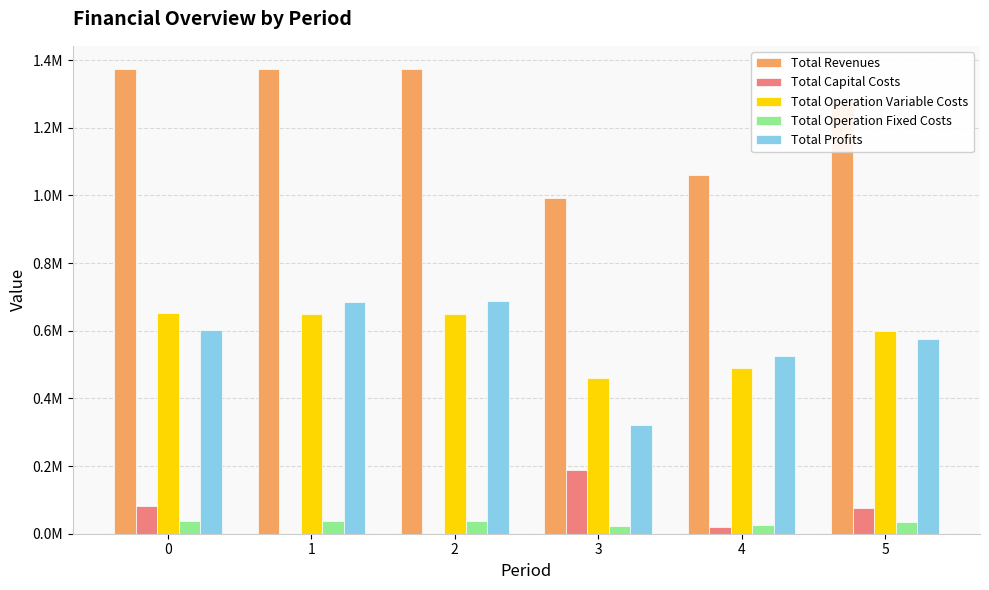

Reading left to right, list all the values displayed in this chart.

Total Revenues: 1373391.1	1373391.1	1373391.1	993739.3	1061730.9	1285718.0
Total Capital Costs: 81355.0	0.0	0.0	188704.0	20000.0	76800.0
Total Operation Variable Costs: 652596.1	650534.3	648469.7	458926.3	490914.3	599145.8
Total Operation Fixed Costs: 37563.8	37563.8	37563.8	23814.0	25915.7	33986.4
Total Profits: 601876.2	685293.0	687357.6	322295.0	524900.9	575785.9